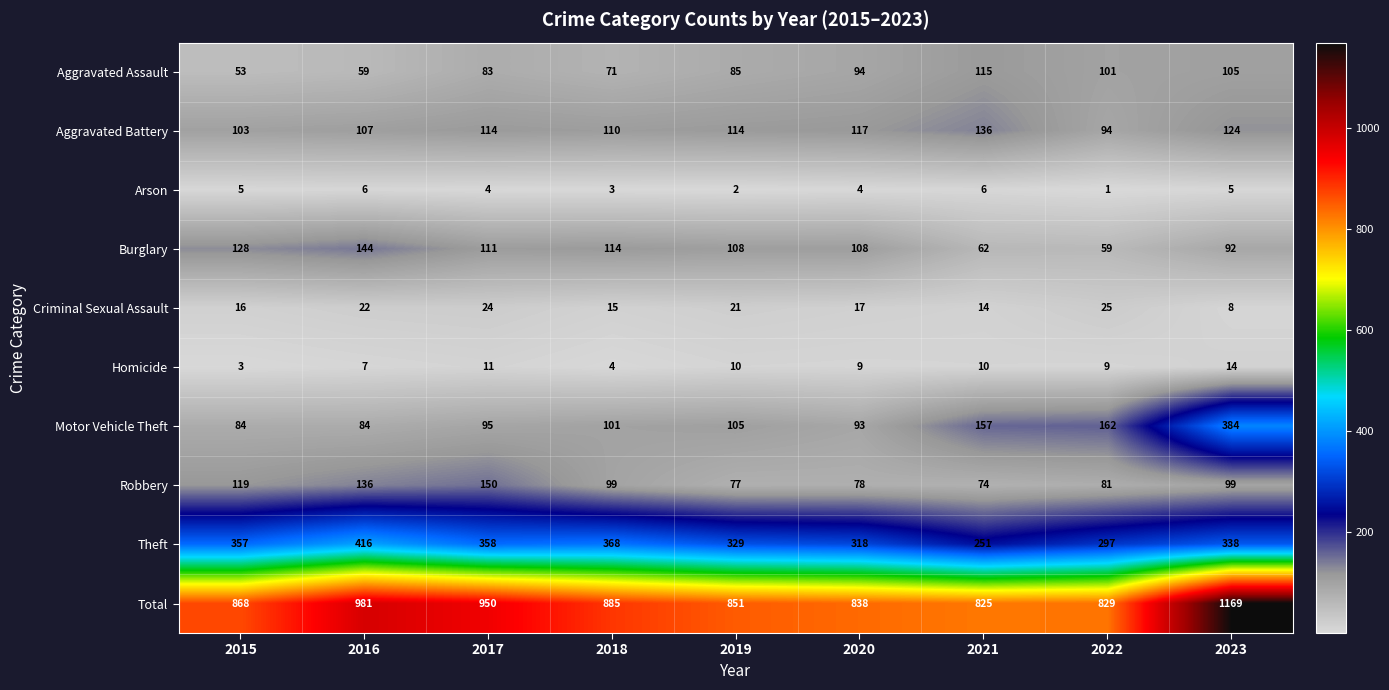

Which series has the widest spread of values?

Total